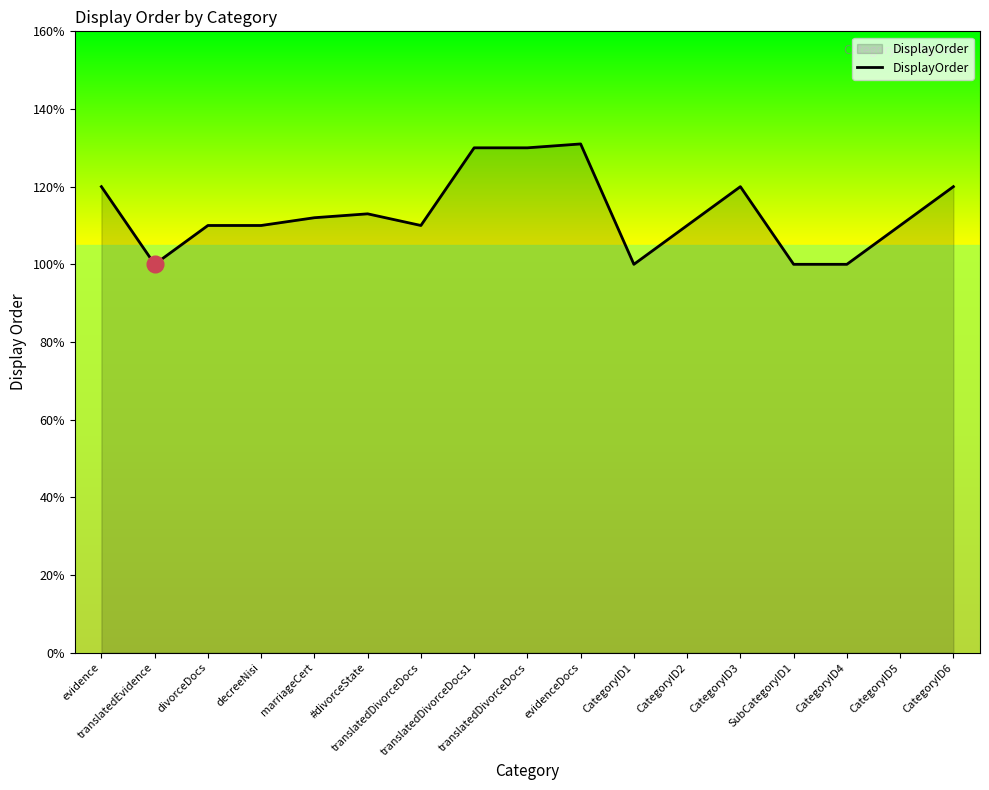

Does the chart have visible grid lines?

No